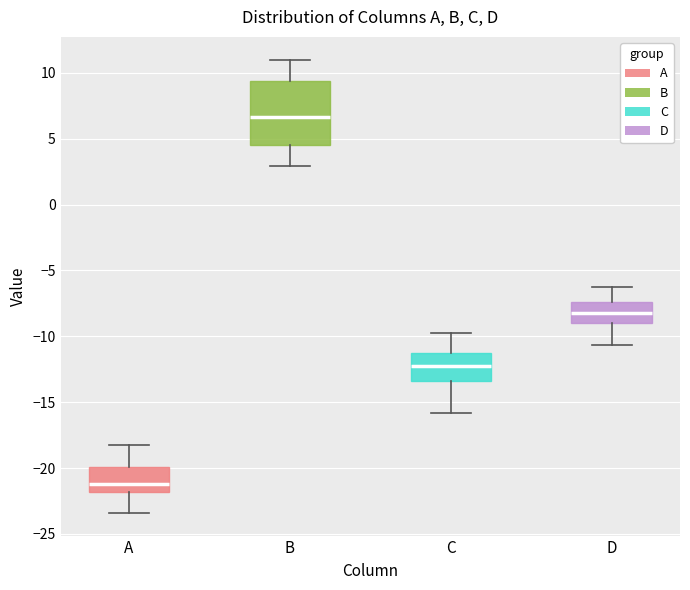

Which box's median line is the lowest?

A